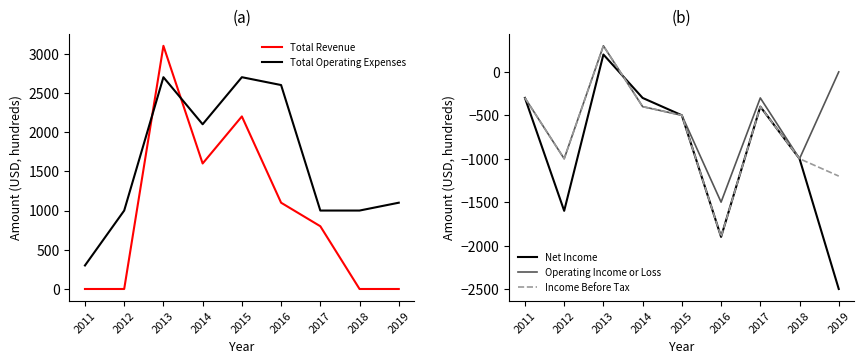

What is the difference between the highest and lowest values at 2018?

2000